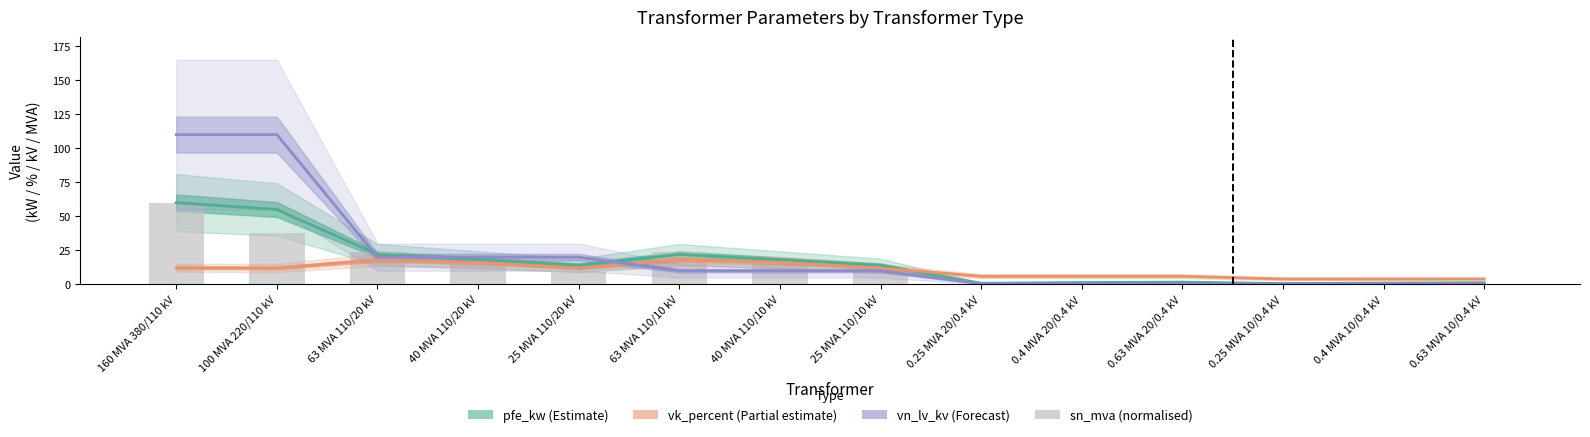

What is the difference between the maximum and minimum values in the sn_mva (normalised) series?

59.9